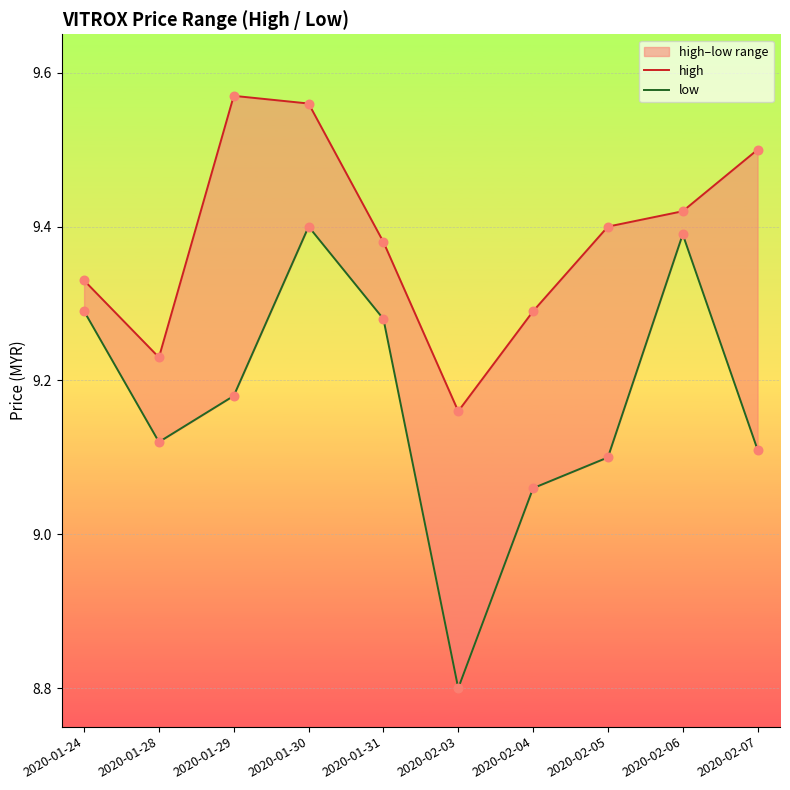

Is the value of low at 2020-01-31 greater than the value of high at 2020-01-29?

No